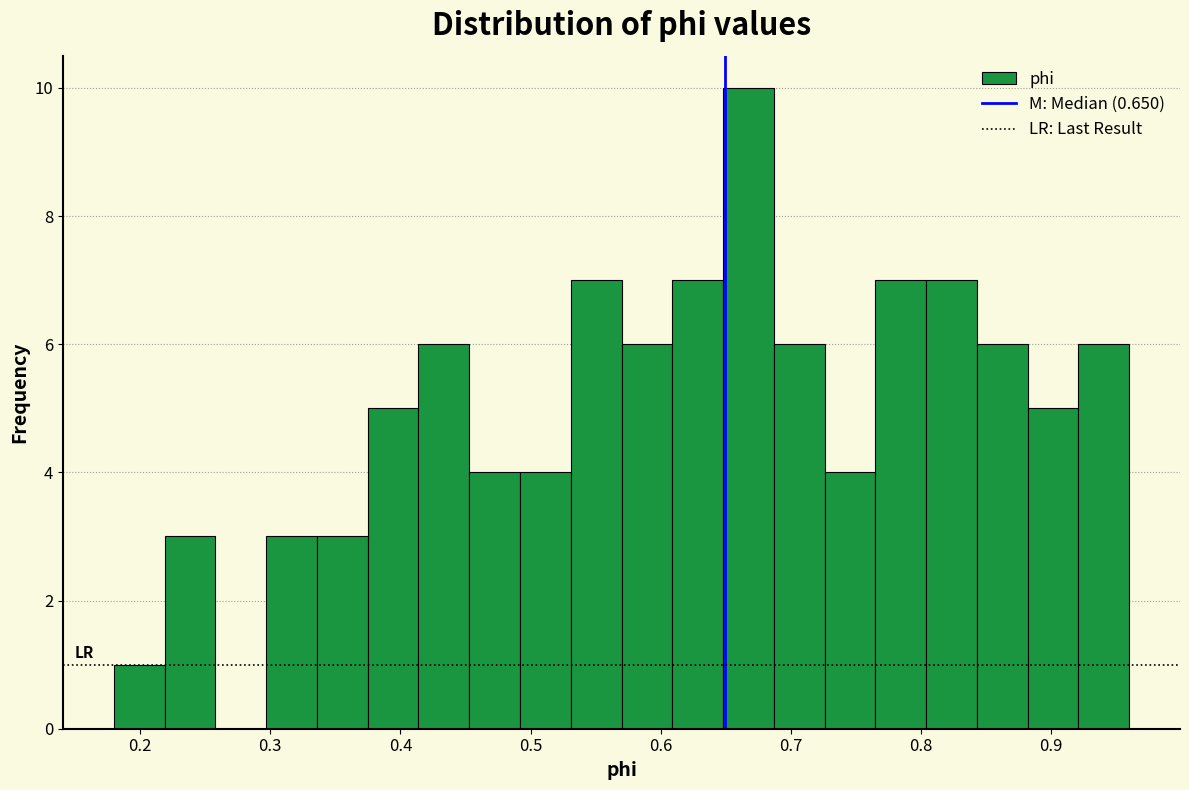

Read against the x-axis, roughly where is the centre of the tallest bar?

0.67